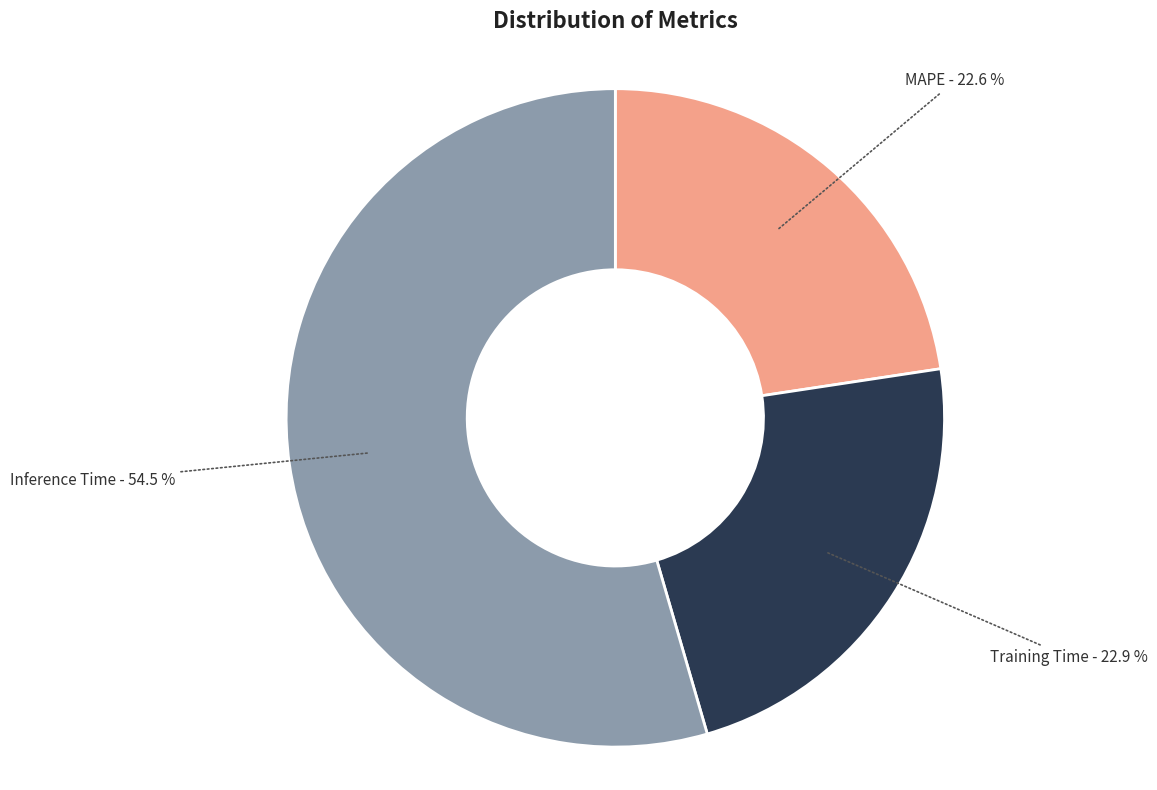

To the nearest percent, what is the average slice percentage?

33%